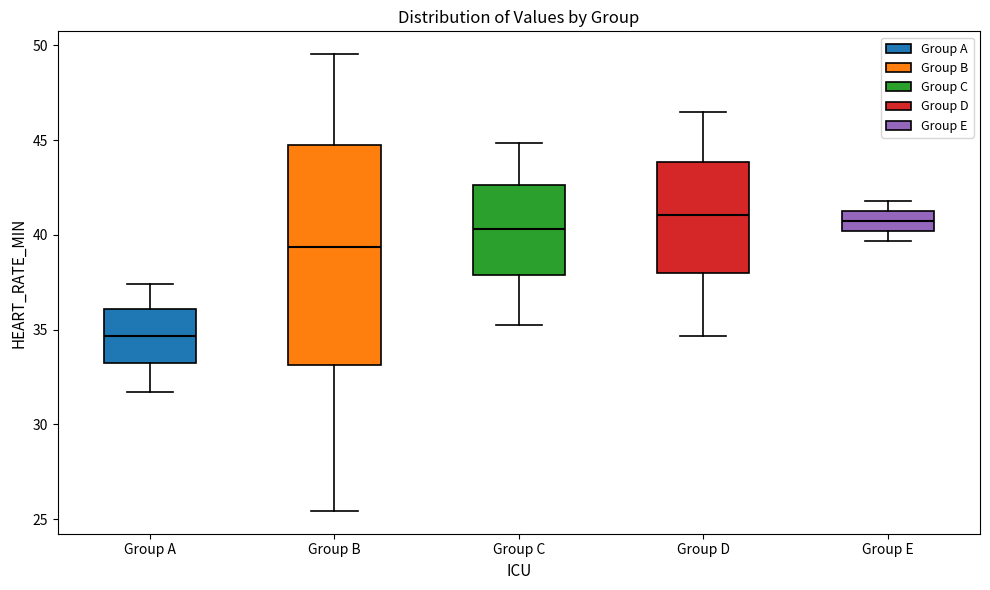

Which box is the tallest, from its lower edge to its upper edge?

Group B